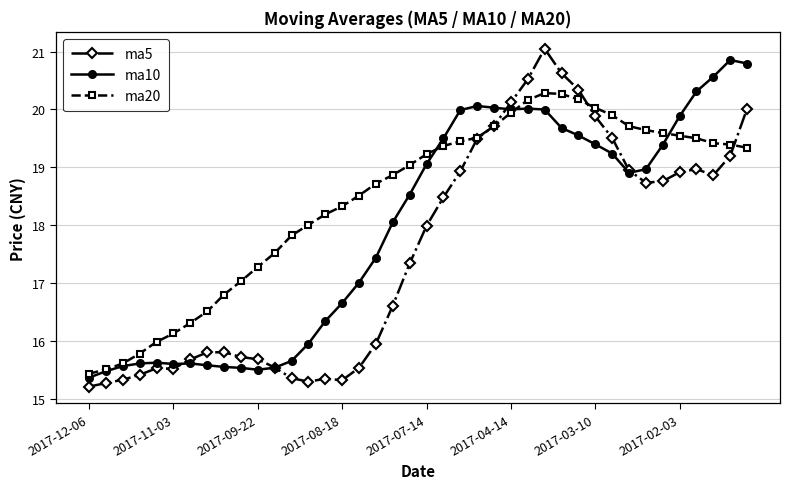

What is the highest value of the ma10 series?

20.9